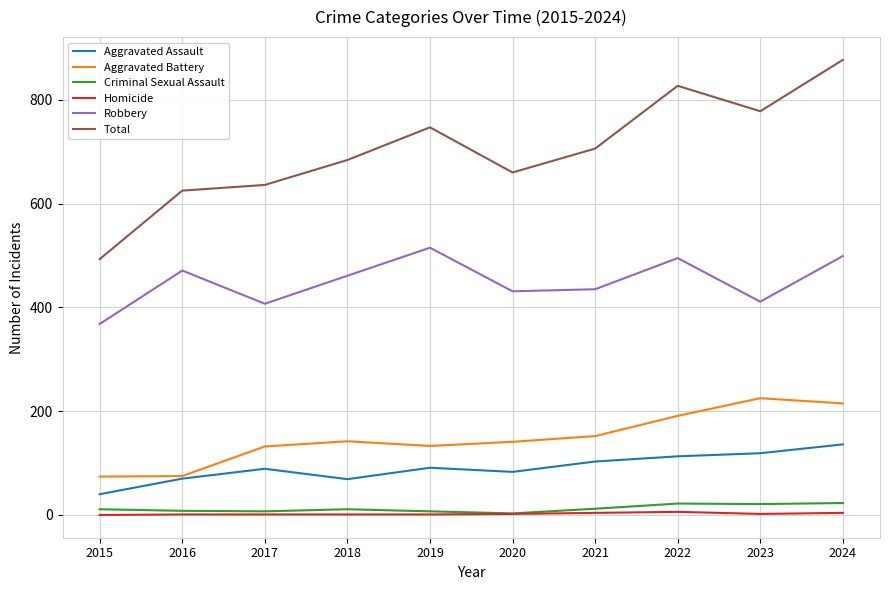

True or false: Criminal Sexual Assault and Aggravated Assault cross at least once.

False